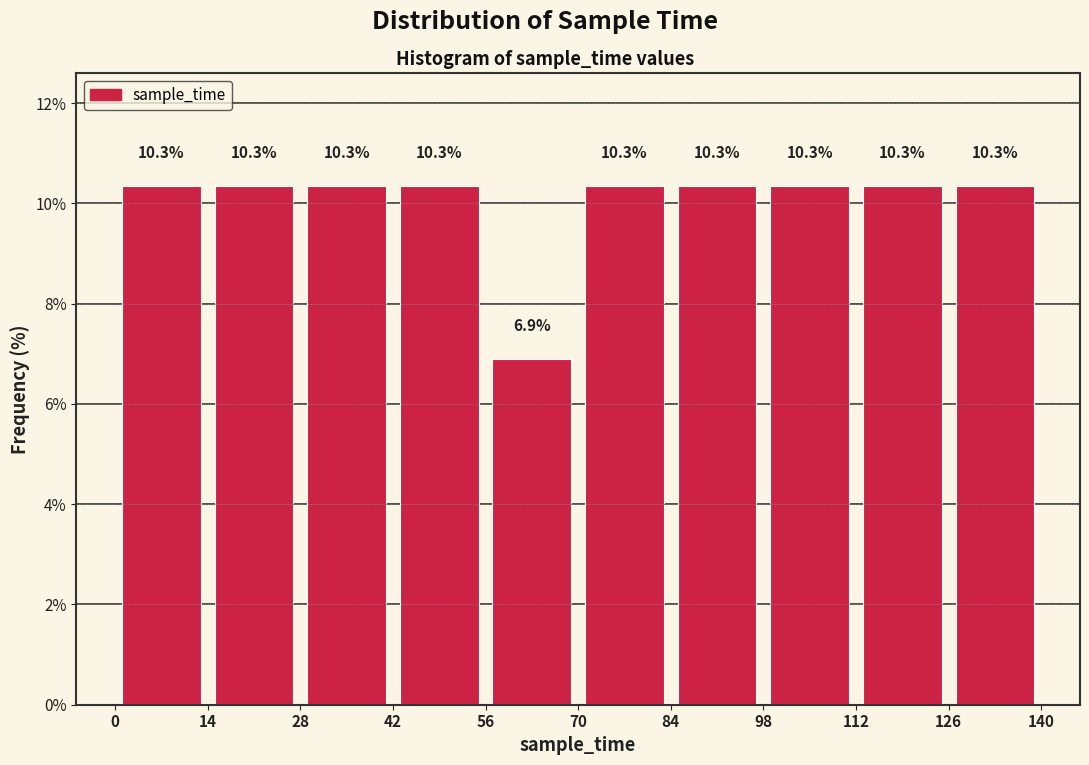

Reading left to right, list every bar in this chart as the range it spans on the x-axis followed by its height.

0 to 14: 10.3
14 to 28: 10.3
28 to 42: 10.3
42 to 56: 10.3
56 to 70: 6.9
70 to 84: 10.3
84 to 98: 10.3
98 to 112: 10.3
112 to 126: 10.3
126 to 140: 10.3